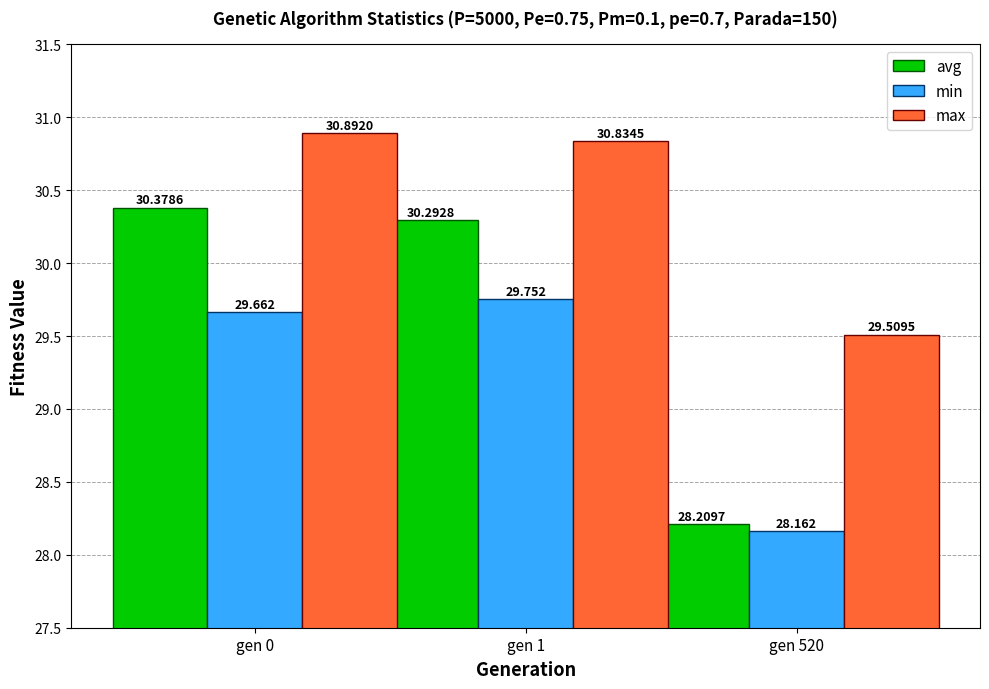

Reading left to right, extract all data points from this chart.

avg: gen 0=30.4	gen 1=30.3	gen 520=28.2
min: gen 0=29.7	gen 1=29.8	gen 520=28.2
max: gen 0=30.9	gen 1=30.8	gen 520=29.5